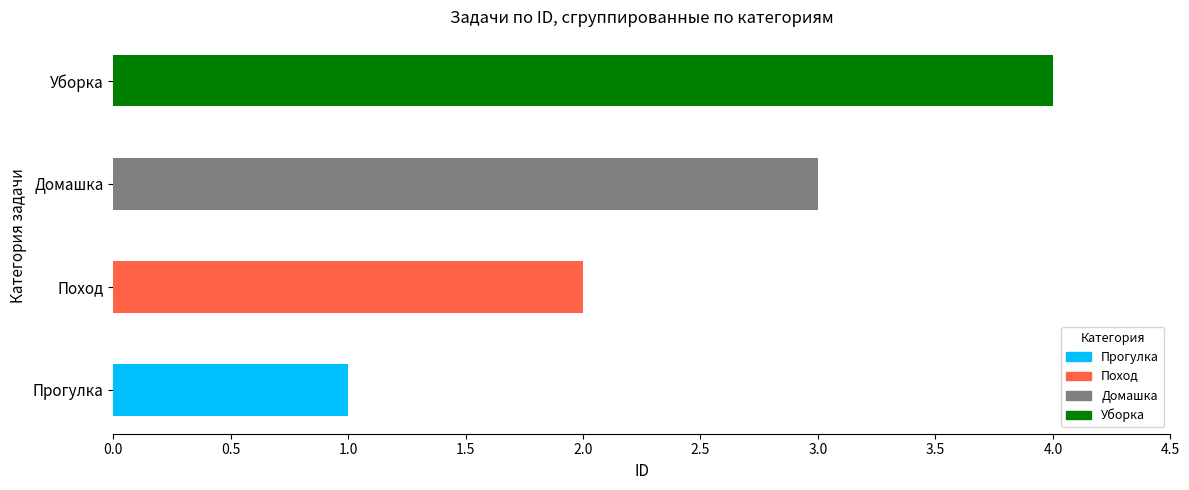

What is the label of the 2nd bar from the left?

Поход